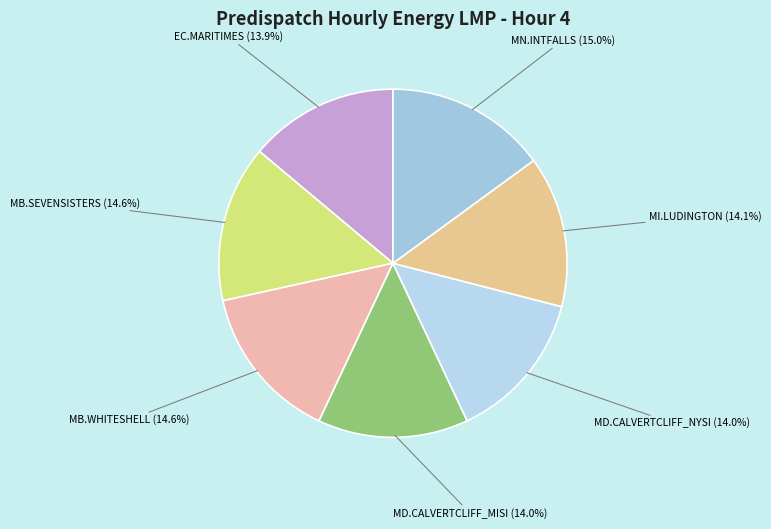

What is the ratio of the value at MB.SEVENSISTERS (14.6%) to the value at MB.WHITESHELL (14.6%)?

1.0